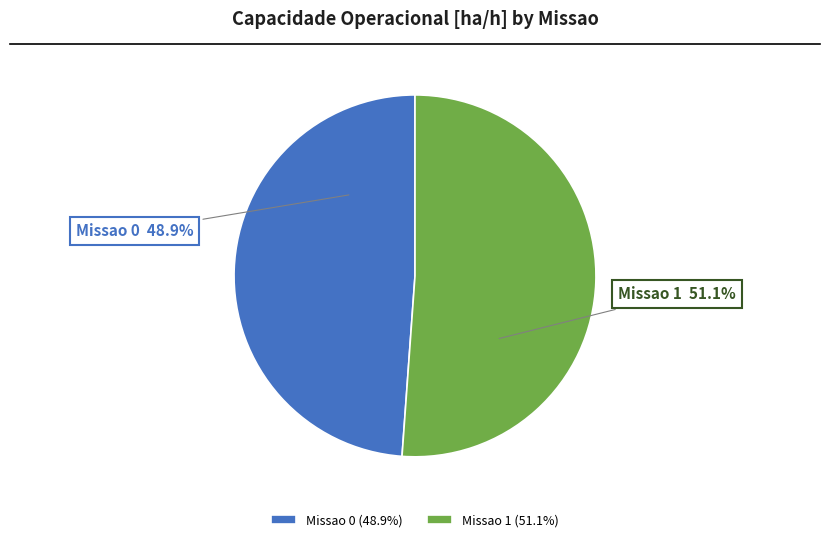

True or false: Missao 1 accounts for 37% of the total.

False